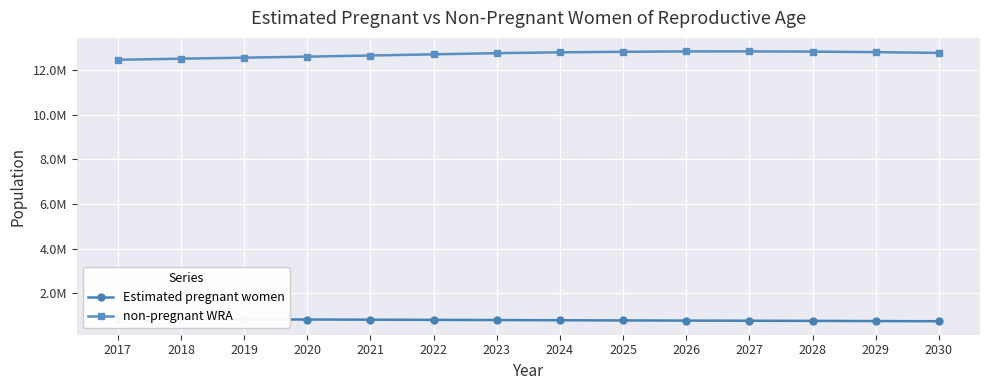

Rank the categories by non-pregnant WRA value from lowest to highest.

2017, 2018, 2019, 2020, 2021, 2022, 2023, 2030, 2024, 2029, 2025, 2028, 2026, 2027